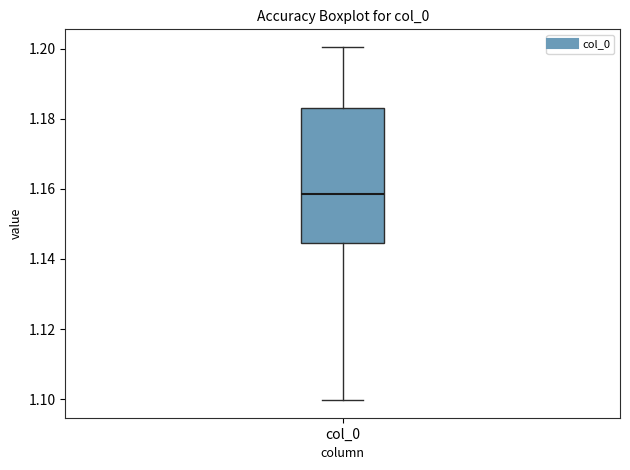

Read this box plot against the y-axis: the position of the median line, the range covered by the box, and the ends of both whiskers. The values are not printed on the chart, so give them approximately, as read against the axis.

median 1.158, box 1.144 to 1.184, whiskers 1.100 to 1.200